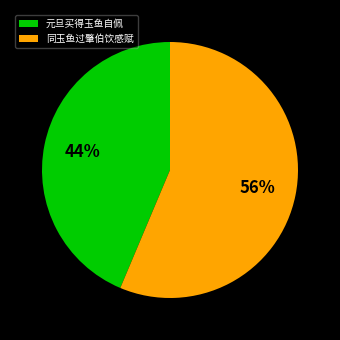

Do 同玉鱼过肇伯饮感赋 and 元旦买得玉鱼自佩 together represent more than half of the pie?

Yes